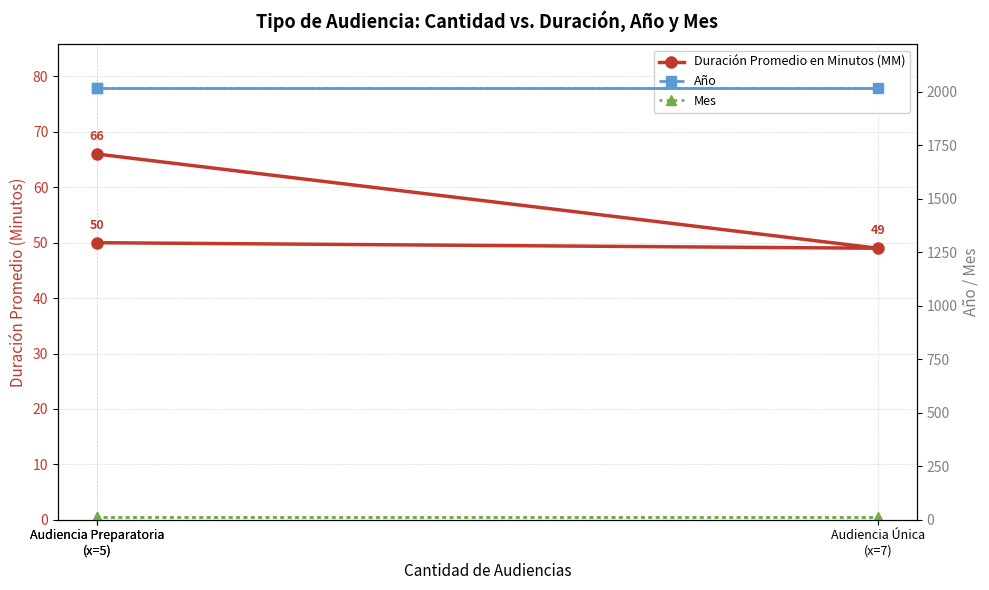

Where is Mes nearest to the value 11?

Audiencia Preparatoria
(x=5)